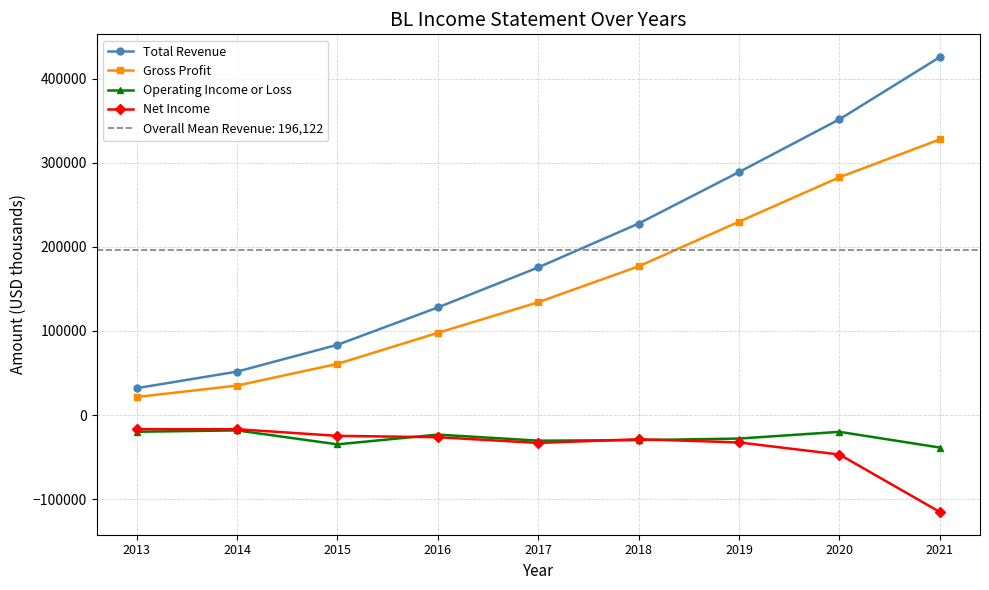

Reading left to right, transcribe all the data shown in this chart.

Total Revenue: 32000	51700	83600	128000	175600	227800	289000	351700	425700
Gross Profit: 21500	35100	60900	97800	134200	176900	230000	282800	327800
Operating Income or Loss: -19800	-18200	-34800	-23200	-30400	-29800	-27900	-19900	-38600
Net Income: -16700	-16800	-24700	-26300	-33100	-28700	-32500	-46900	-115200